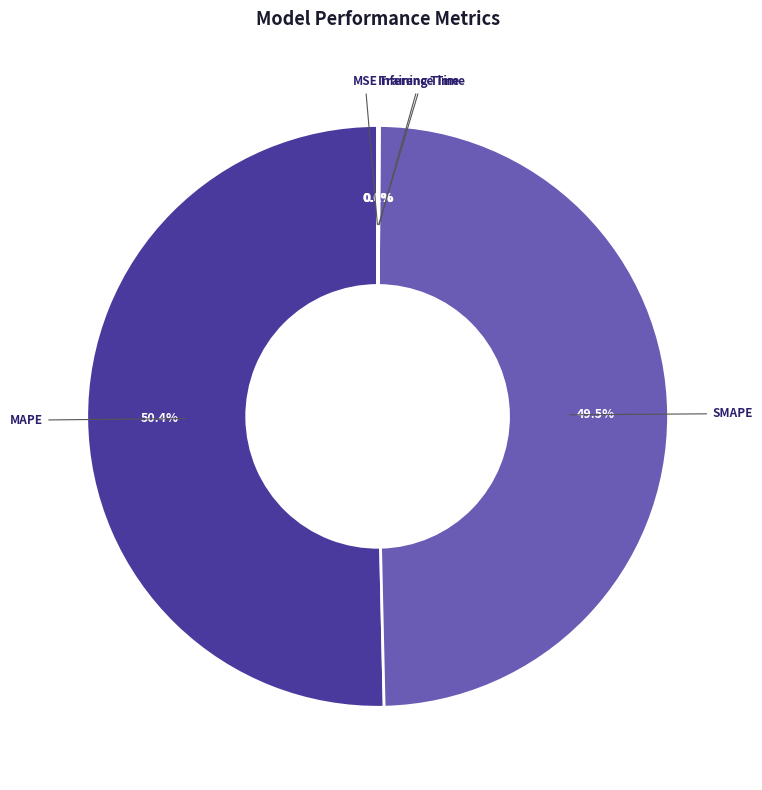

What portion of the pie excludes MAPE?

49.6%